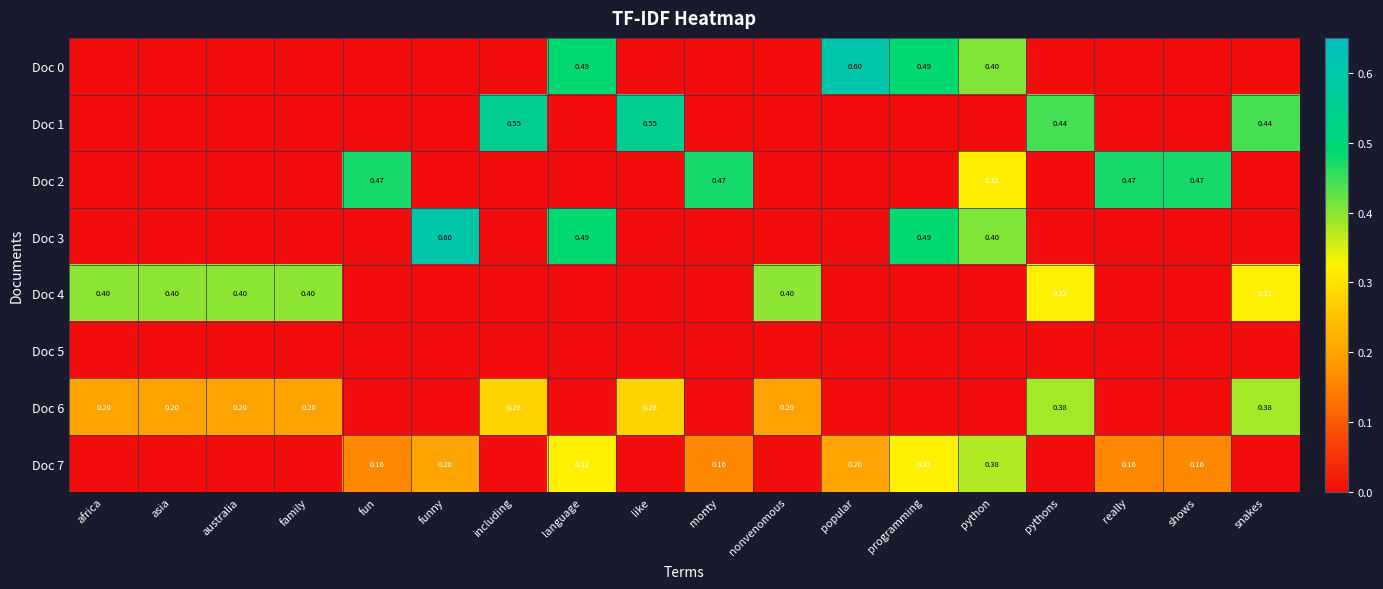

List the labels in order of Doc 0 value, smallest first.

africa, asia, australia, family, fun, funny, including, like, monty, nonvenomous, pythons, really, shows, snakes, python, language, programming, popular